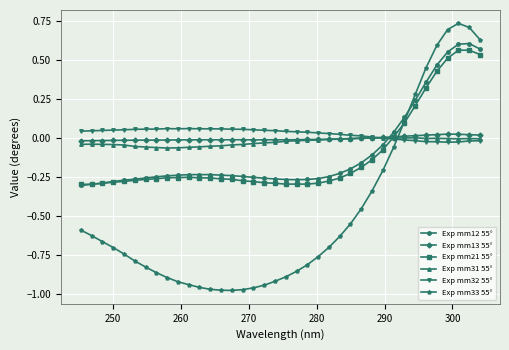

True or false: Exp mm31 55° has more than 1 points higher than both neighbors.

True